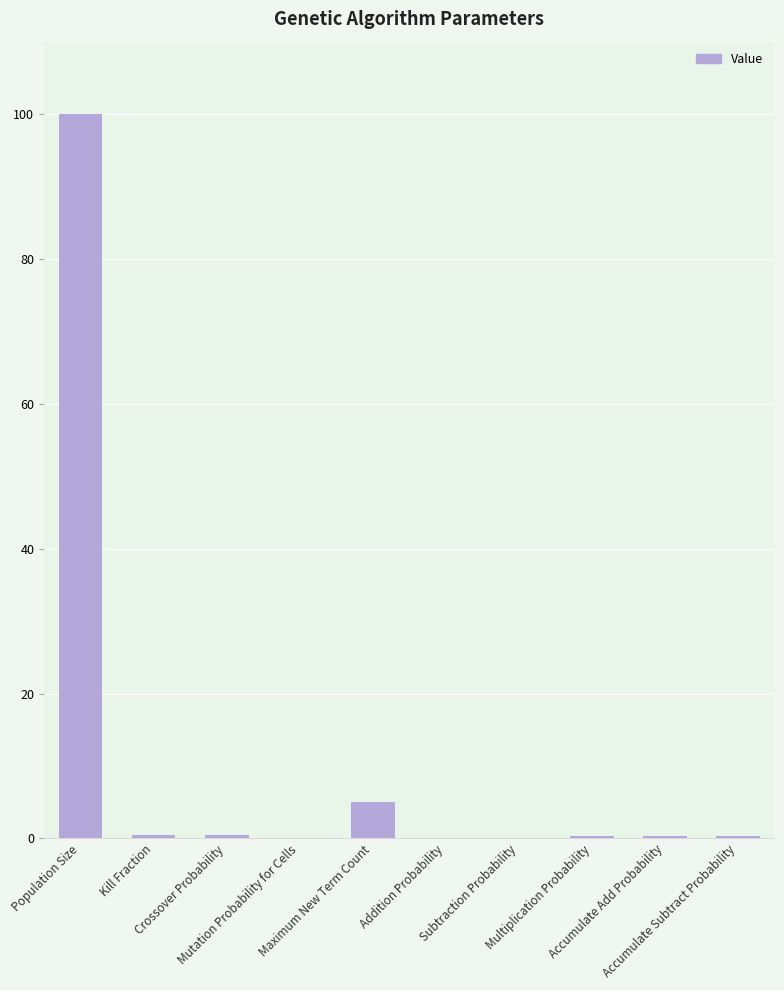

What is the greatest value displayed?

100.0